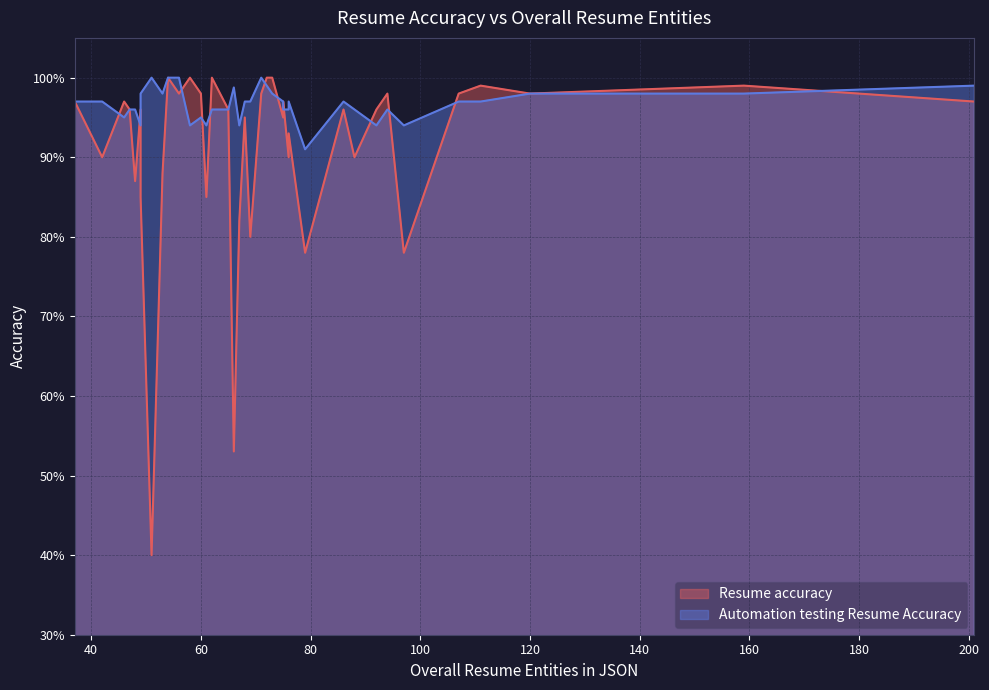

What are all the series names shown in the legend?

Resume accuracy, Automation testing Resume Accuracy